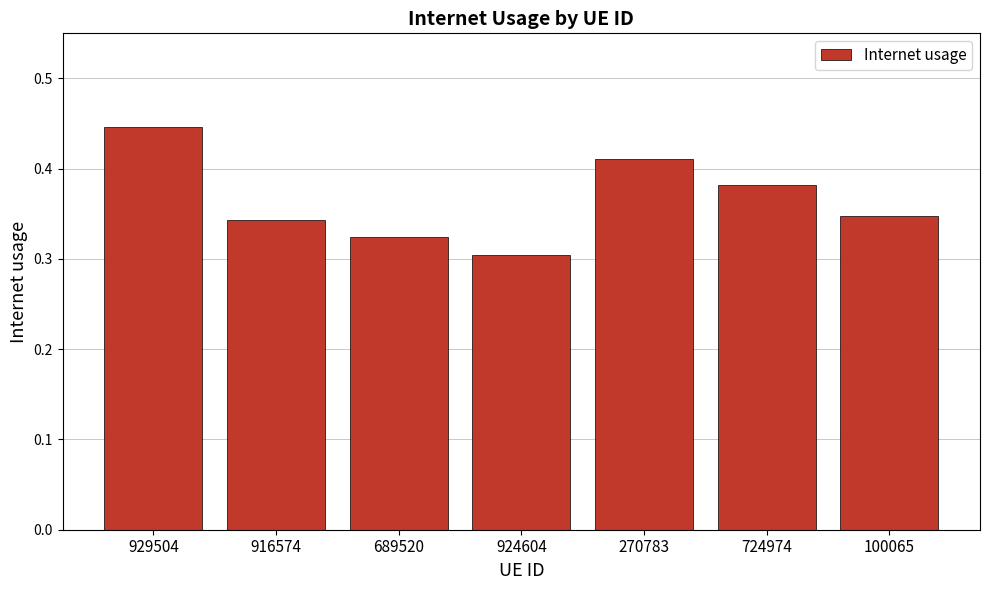

At which category does the chart reach its peak across all series?

929504